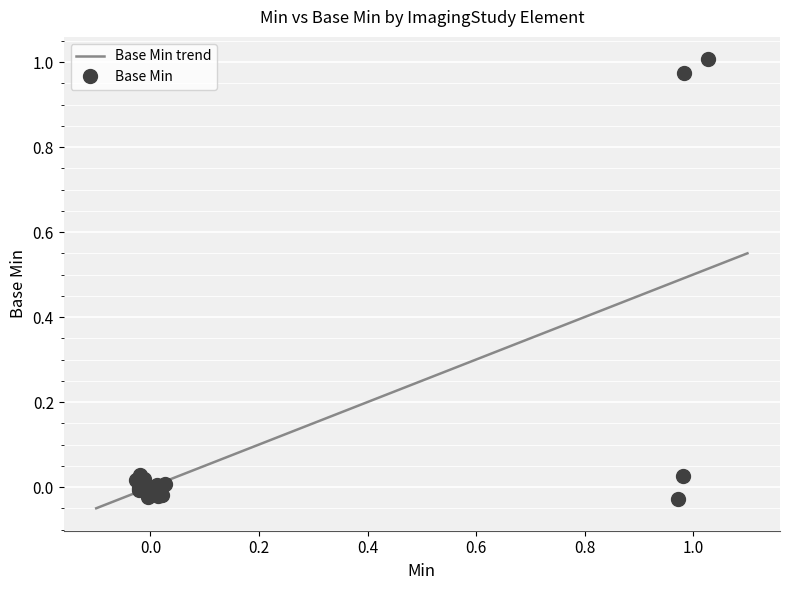

What is the sum of all values?

1.9